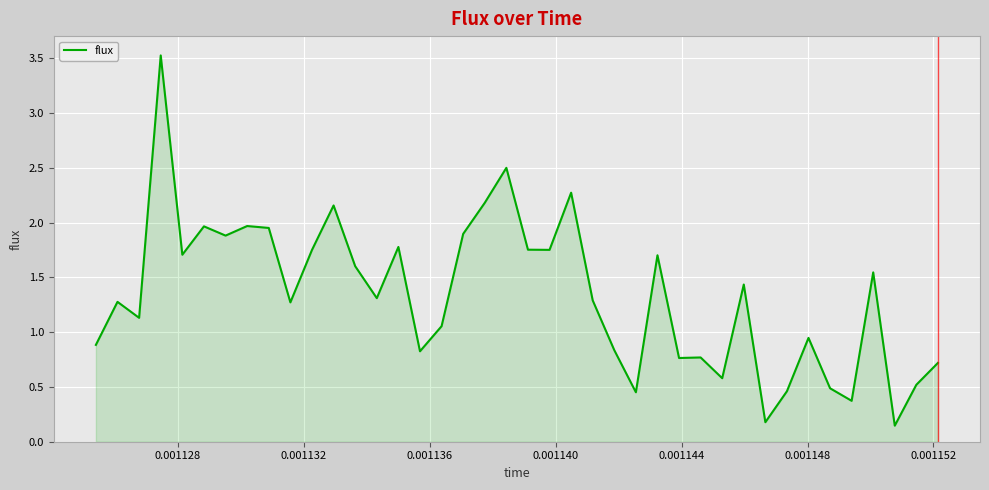

Does the chart display data point markers on the line(s)?

No